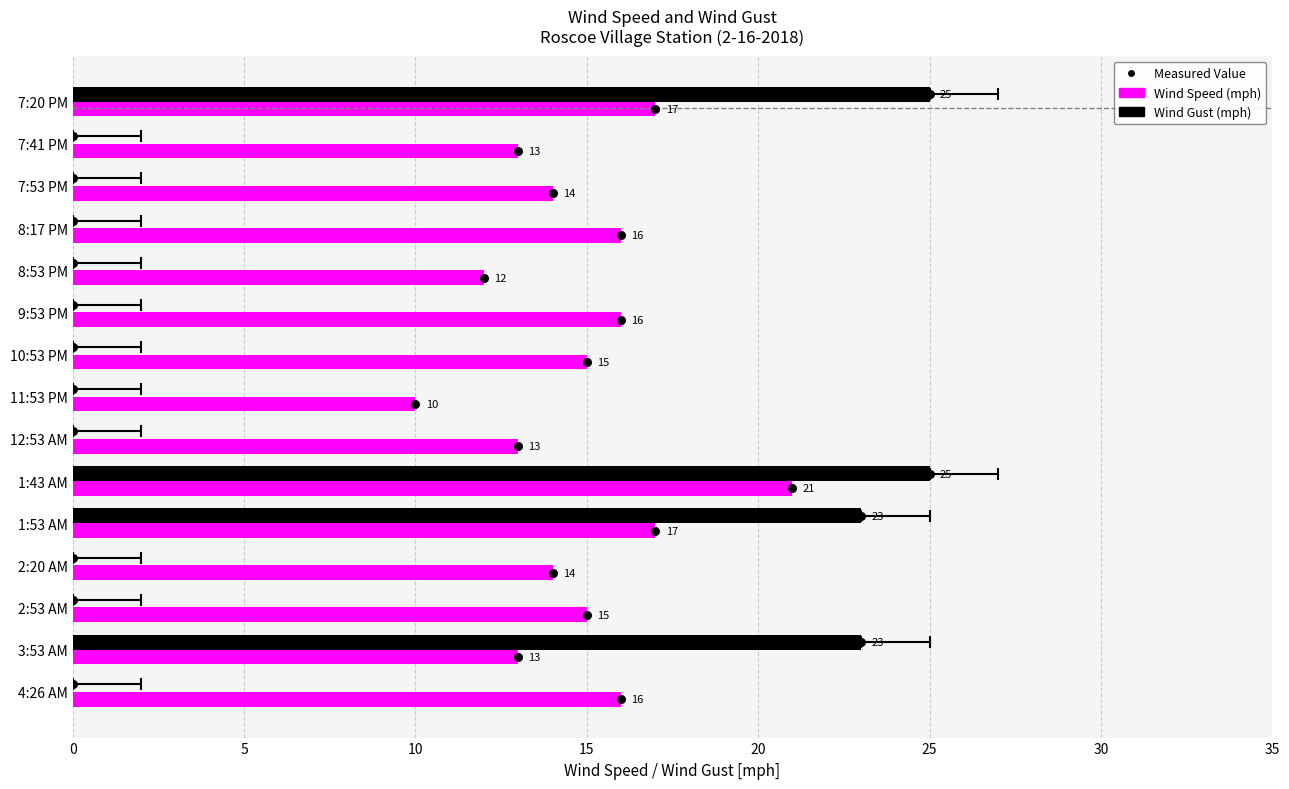

What is the total value across all series at 10?

14